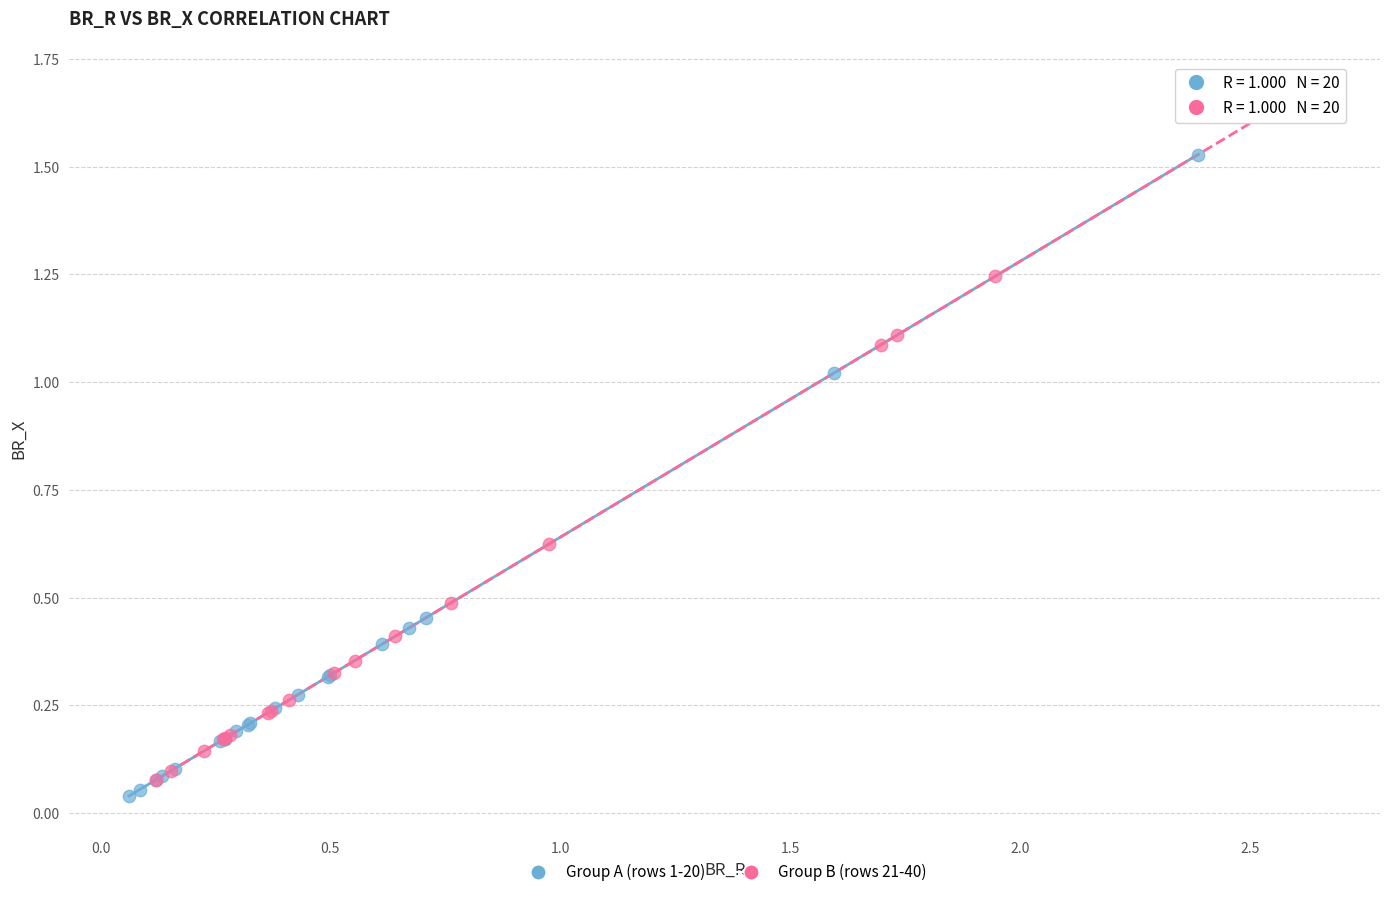

Which series reaches the maximum Y coordinate?

Group B (rows 21-40)